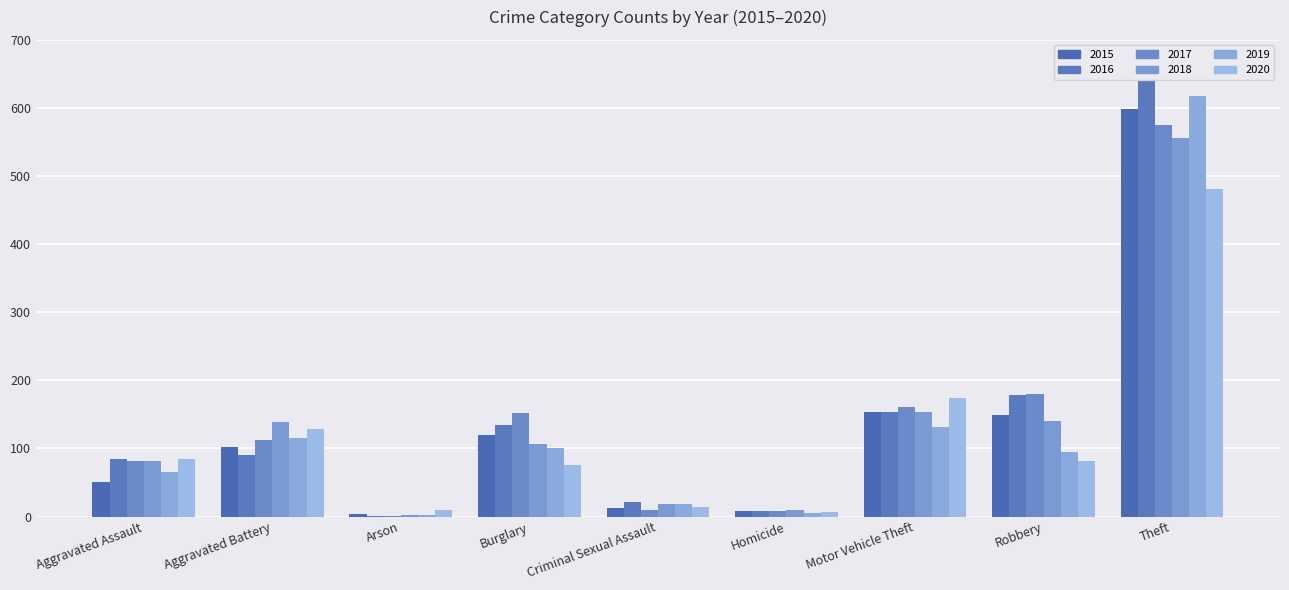

How many distinct data groups are displayed?

6